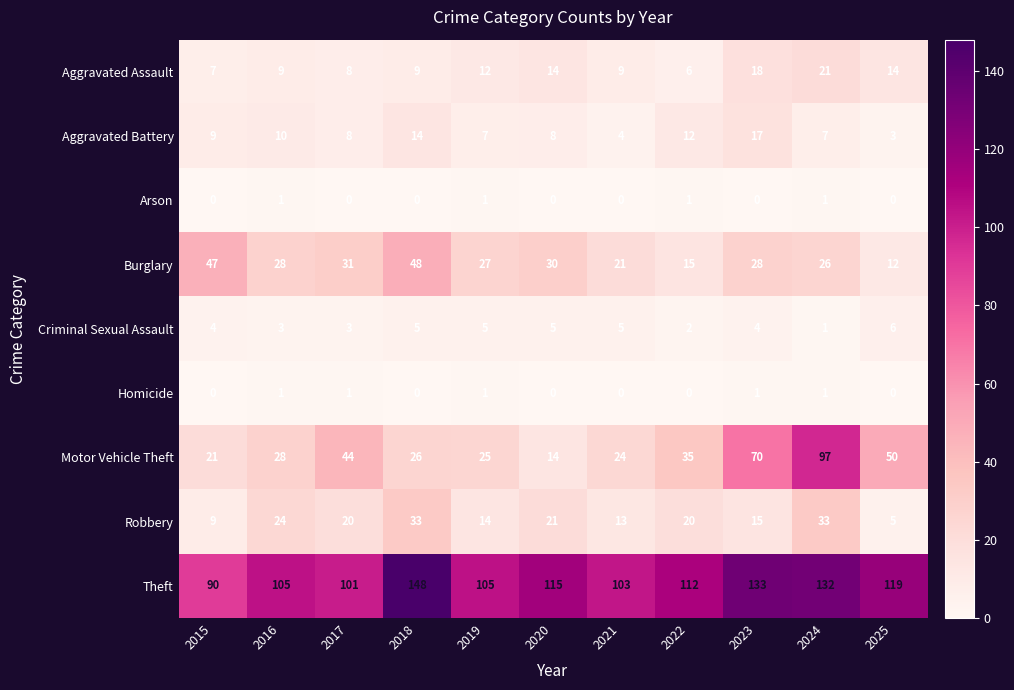

What is the difference between the highest and lowest values at 2015?

90